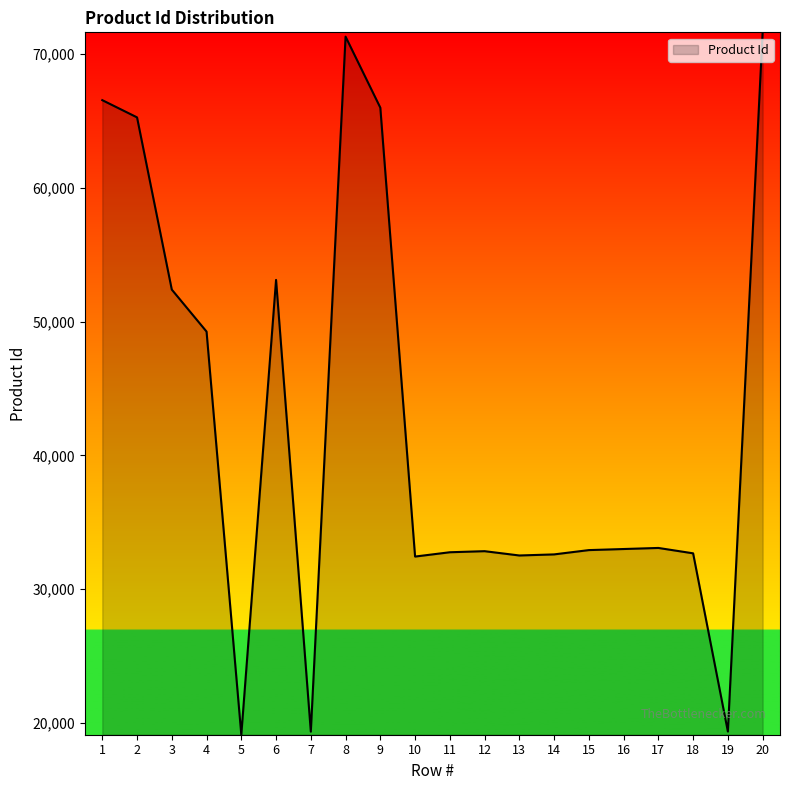

The chart shows a value of 19368.6 at 7. True or false?

True